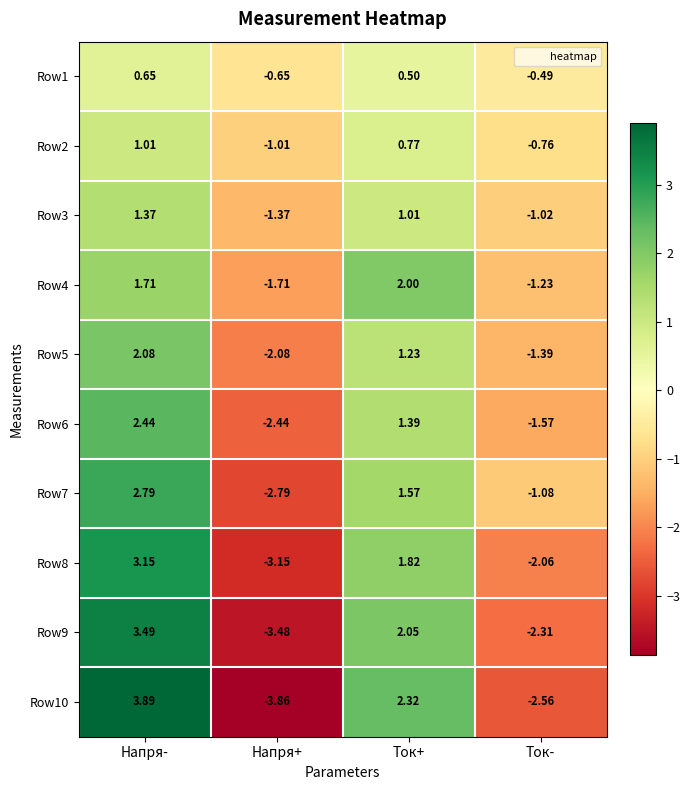

At how many categories does at least one series exceed 0?

2